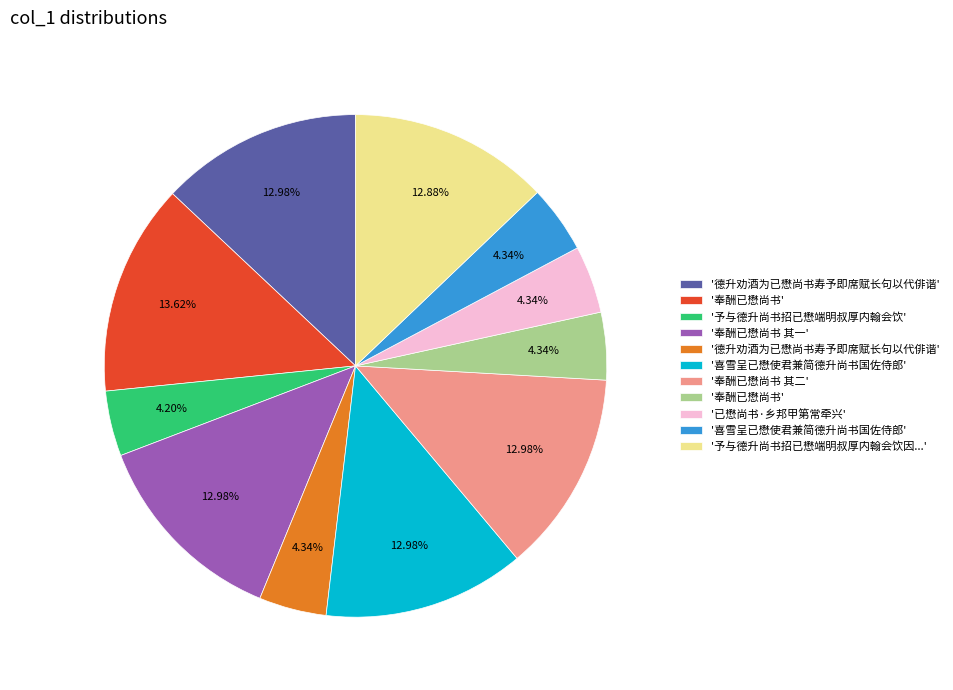

Does any single category account for the majority?

No